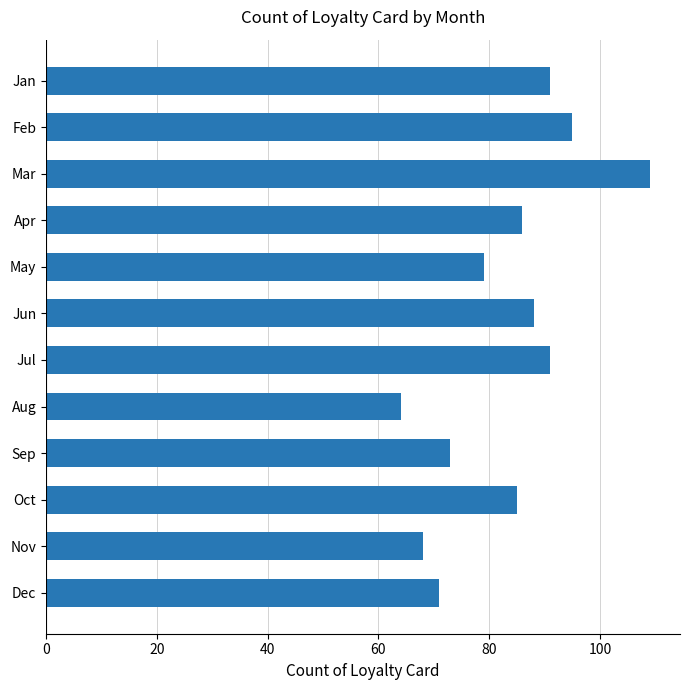

What is the change in value from Feb to Jun?

-7